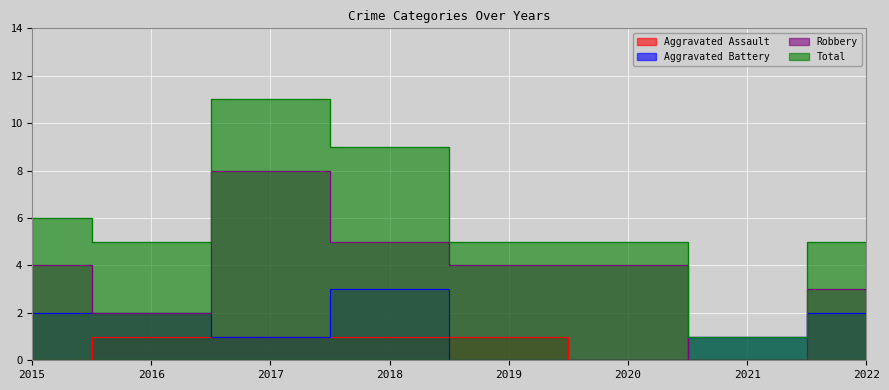

Reading left to right, what are all the values shown in this chart?

Aggravated Assault: 0	1	1	1	1	0	0	0
Aggravated Battery: 2	2	1	3	0	0	1	2
Robbery: 4	2	8	5	4	4	0	3
Total: 6	5	11	9	5	5	1	5